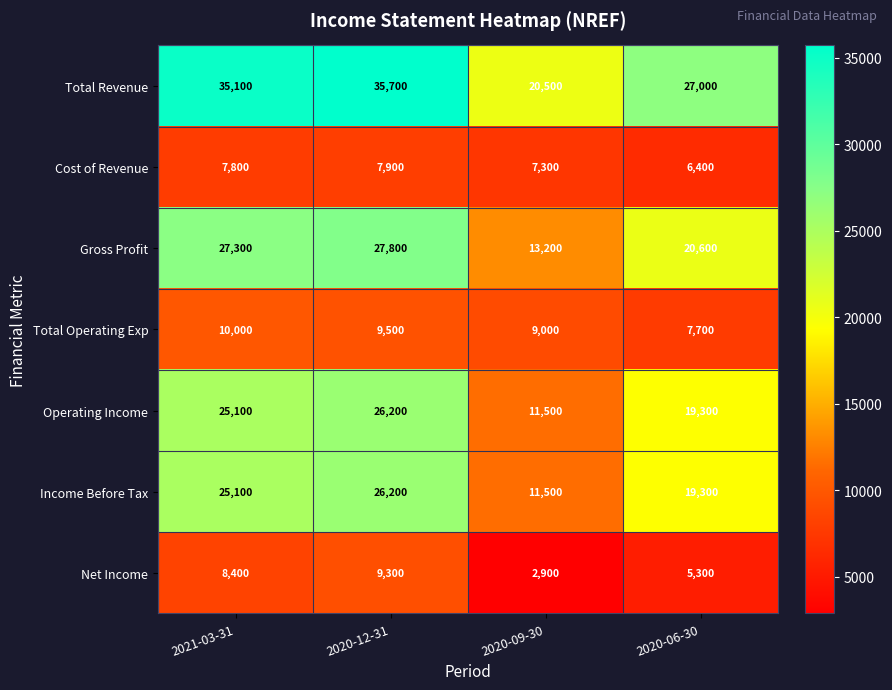

Which series has the widest spread of values?

Total Revenue